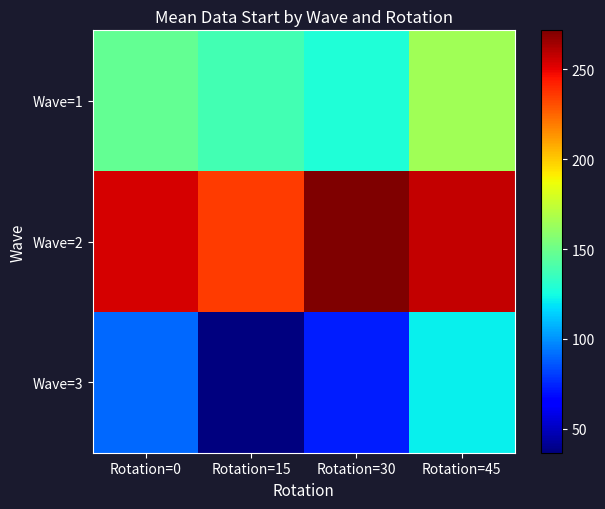

Between Rotation=0 and Rotation=30, which series saw the biggest shift?

Wave=1